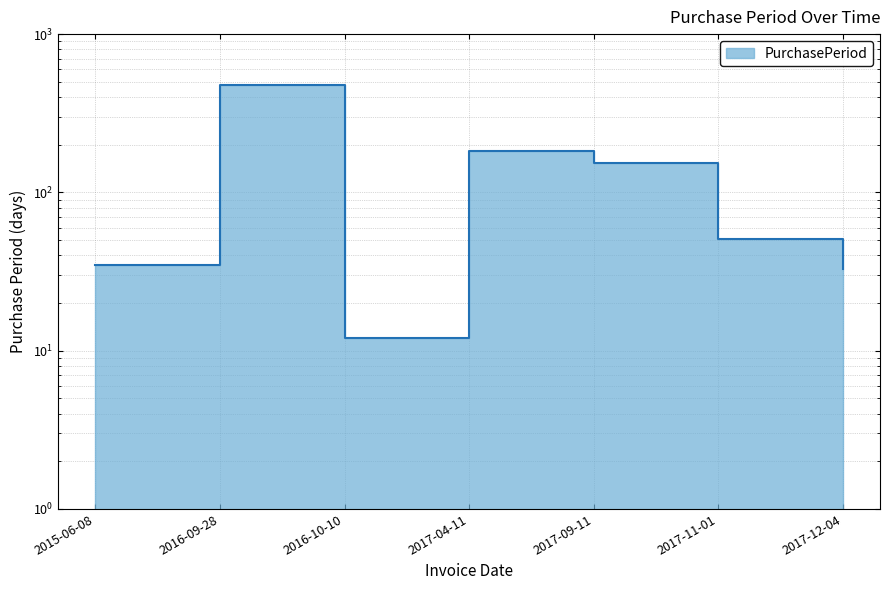

How many points are lower than both their immediate neighbors (excluding endpoints)?

1